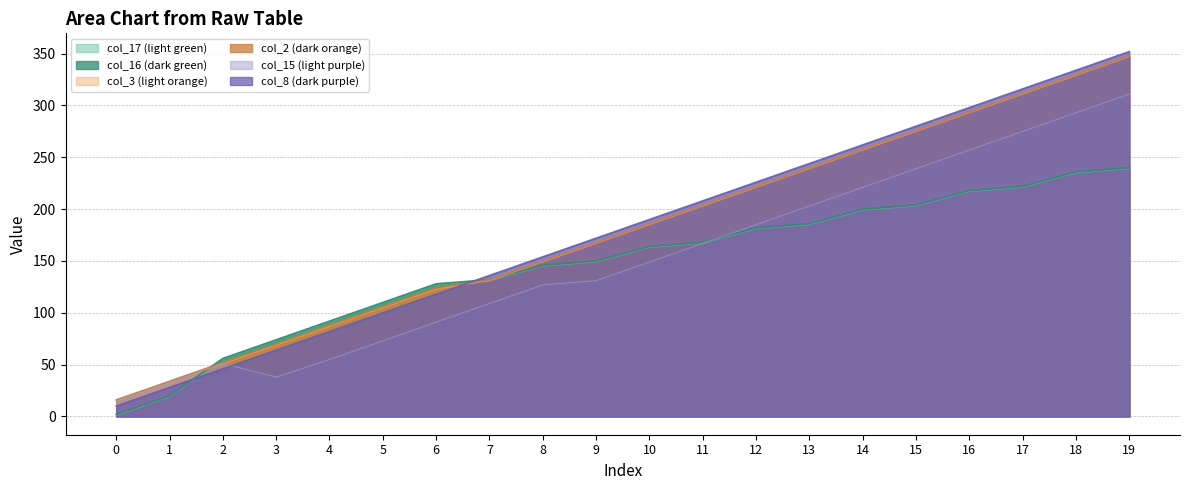

Reading left to right, extract all data points from this chart.

col_17: 1	19	55	73	91	109	127	131	145	149	163	167	181	185	199	203	217	221	235	239
col_16: 2	20	56	74	92	110	128	132	146	150	164	168	182	186	200	204	218	222	236	240
col_3: 15	33	51	69	87	105	123	131	149	167	185	203	221	239	257	275	293	311	329	347
col_2: 16	34	52	70	88	106	124	132	150	168	186	204	222	240	258	276	294	312	330	348
col_15: 15	33	51	38	55	73	91	109	127	131	149	167	185	203	221	239	257	275	293	311
col_8: 10	28	46	64	82	100	118	136	154	172	190	208	226	244	262	280	298	316	334	352